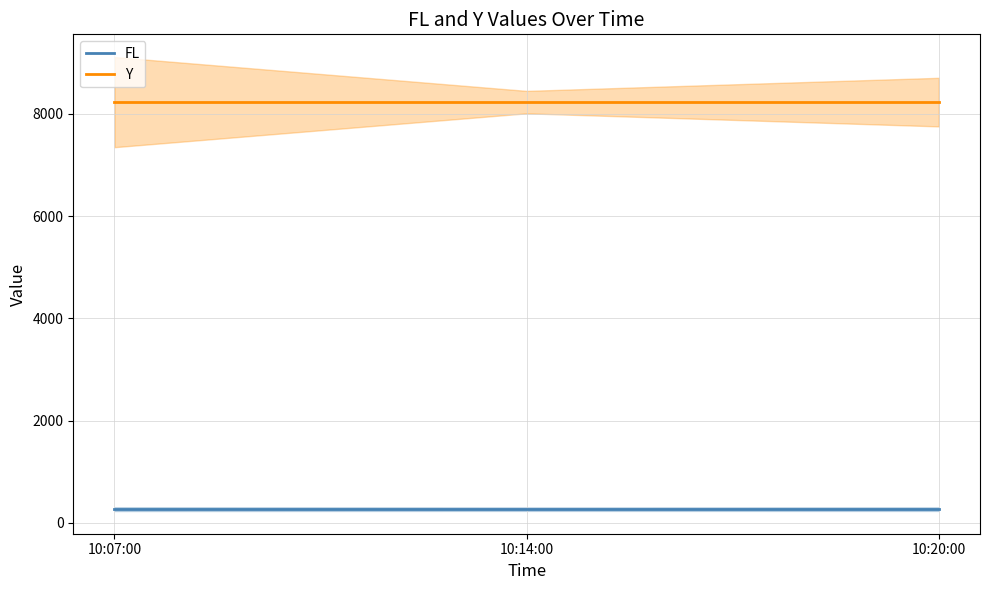

The value of FL at 10:07:00 is 270.0. True or false?

True